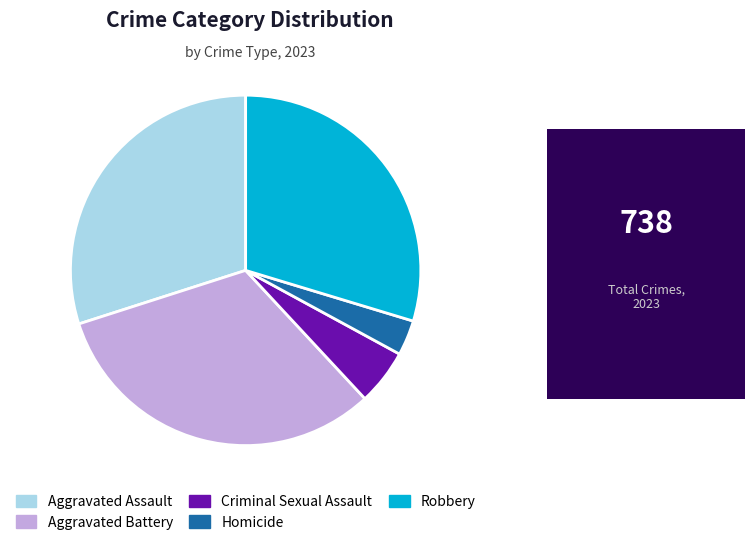

Does Aggravated Assault represent more than half of the total?

No